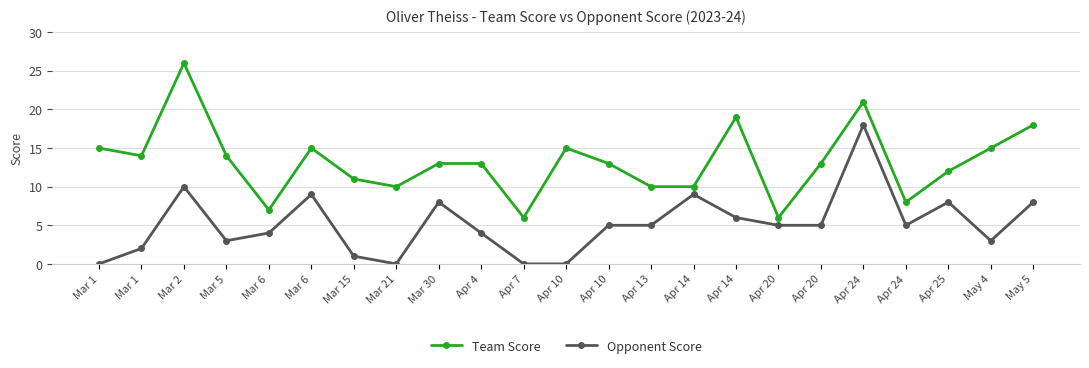

How many interior local peaks does the Opponent Score series have?

6